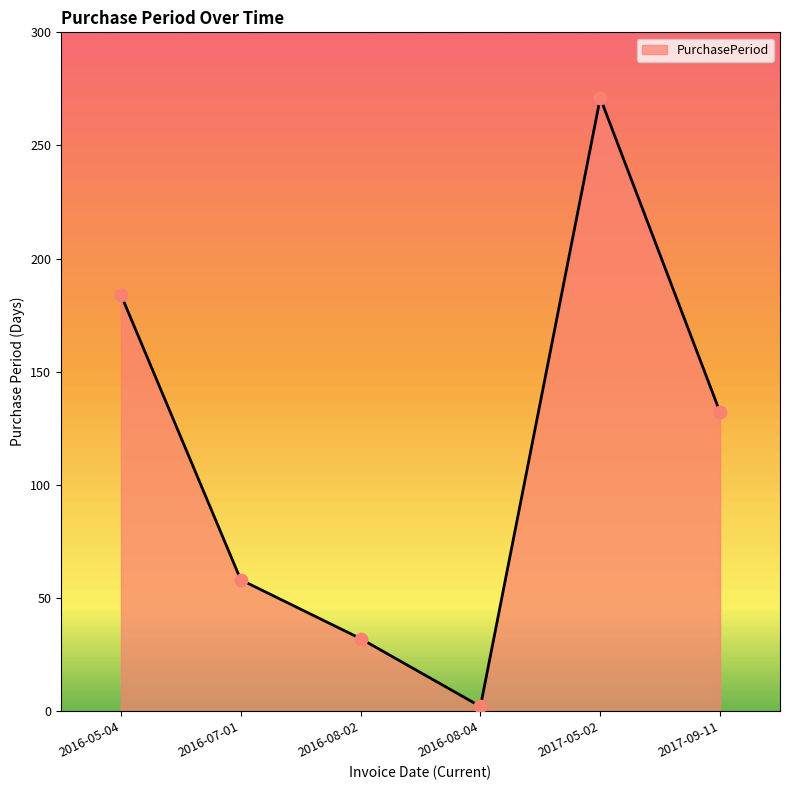

Which has a higher value, 2017-05-02 or 2016-07-01?

2017-05-02